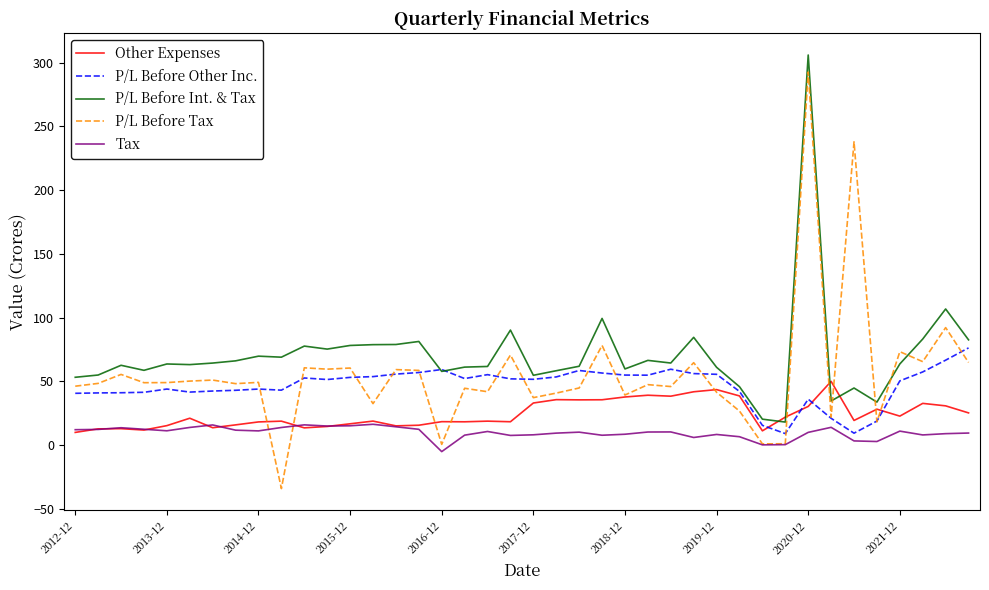

List the series in order of their peak value, lowest first.

Tax, Other Expenses, P/L Before Other Inc., P/L Before Tax, P/L Before Int. & Tax